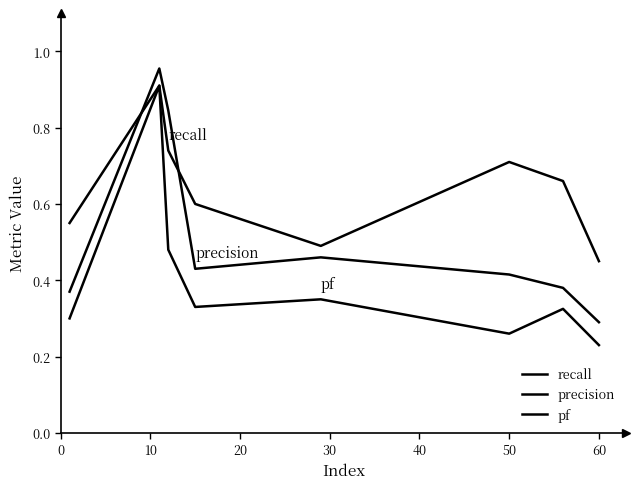

Which series has the widest spread of values?

pf